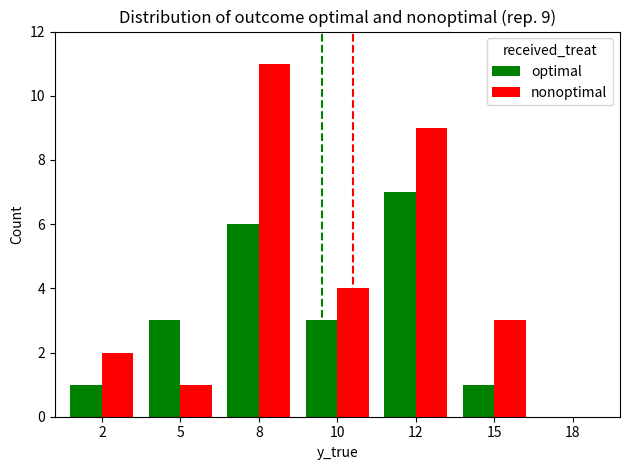

At which label does nonoptimal first exceed 3?

8